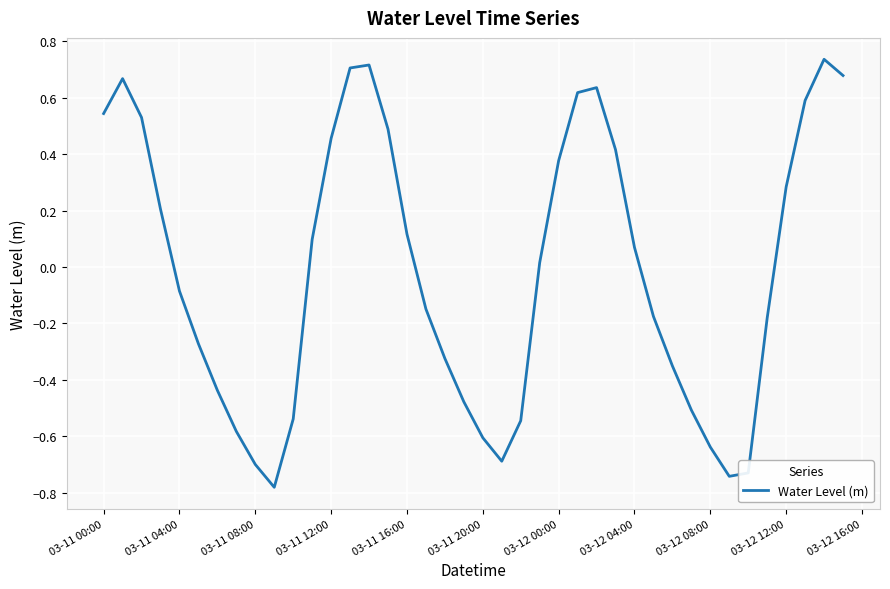

What is the difference between the maximum and minimum values?

1.5